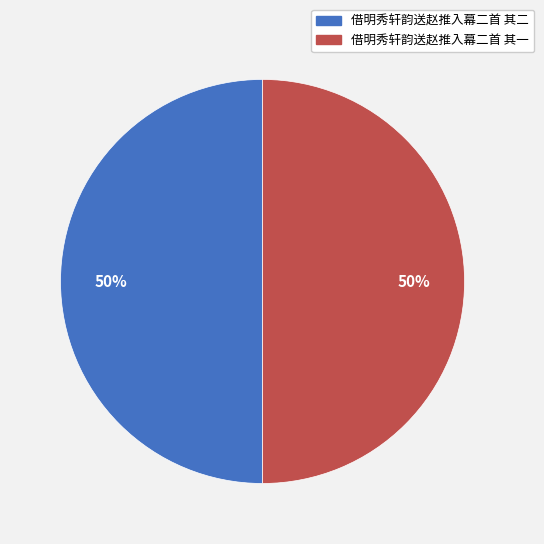

Count the number of slices in the pie.

2